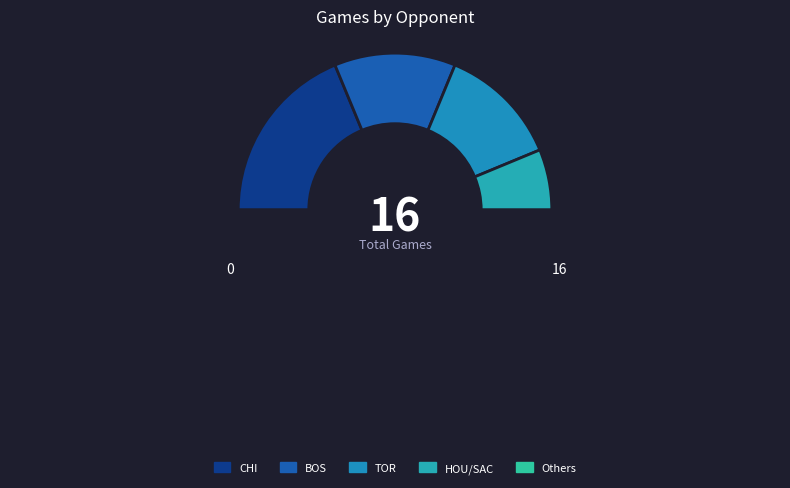

Is TOR the majority of the pie?

No